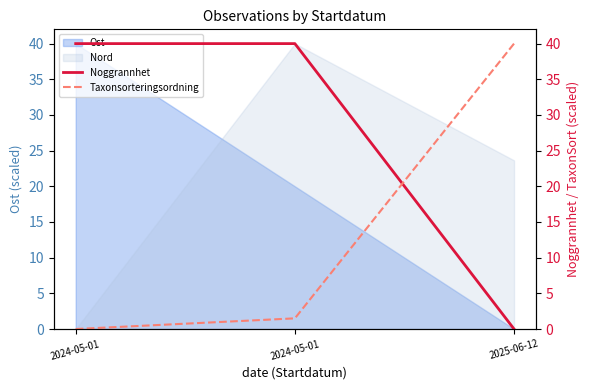

True or false: Noggrannhet has a value of 0.0 at 2025-06-12.

True